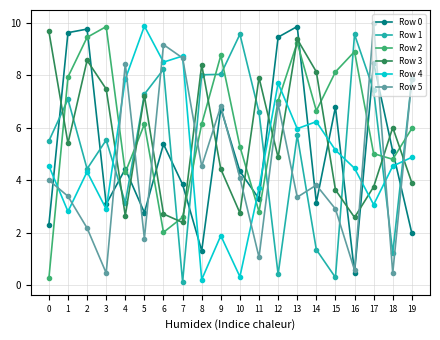

True or false: Row 4 has more than 1 interior local peaks.

True